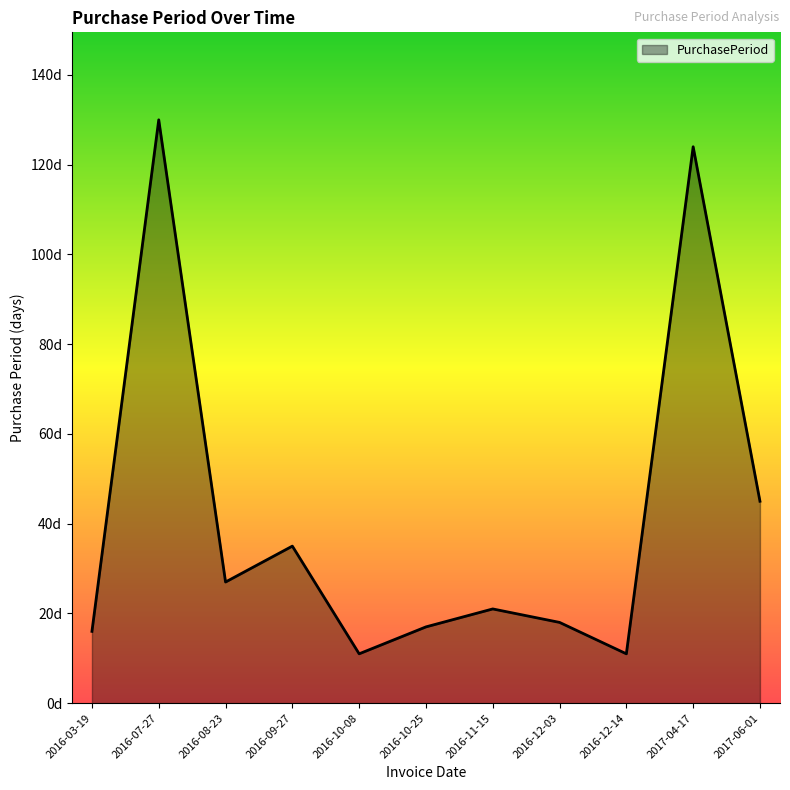

Is this an area chart (filled region under the line)?

Yes